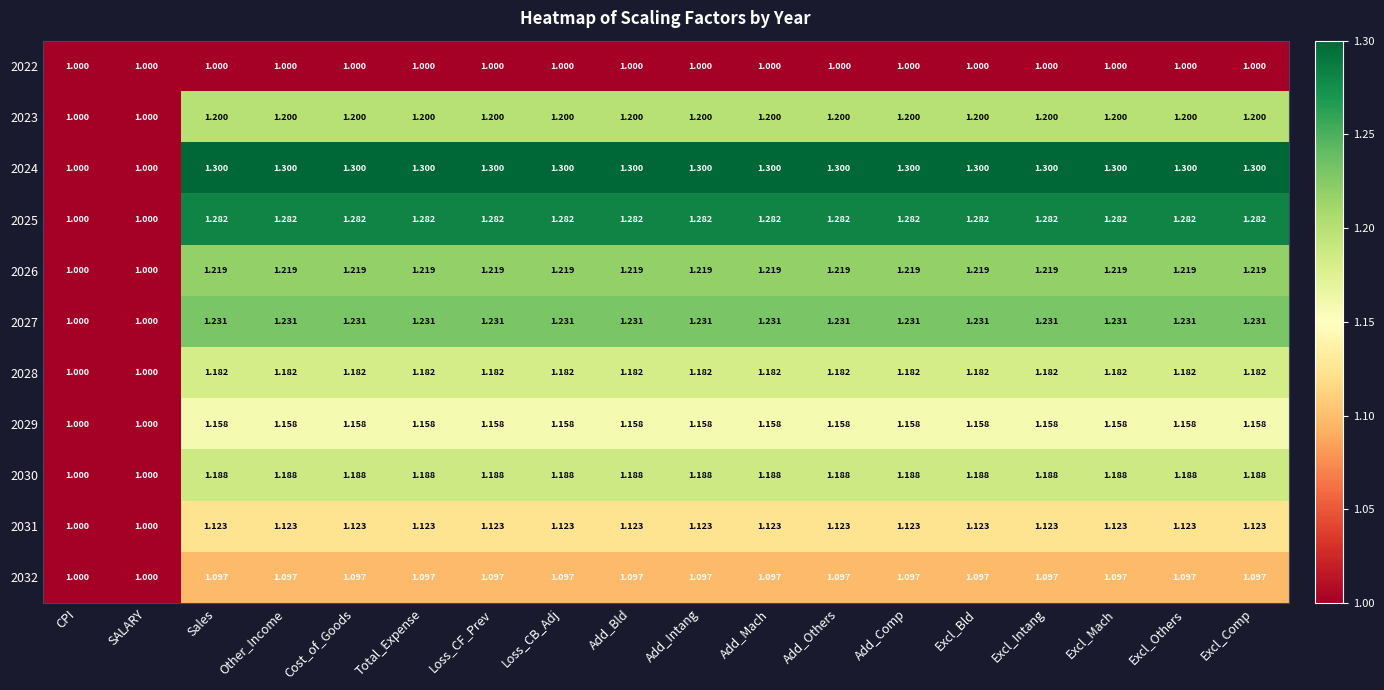

Is the value of 2027 at Add_Comp greater than the value of 2022 at SALARY?

Yes